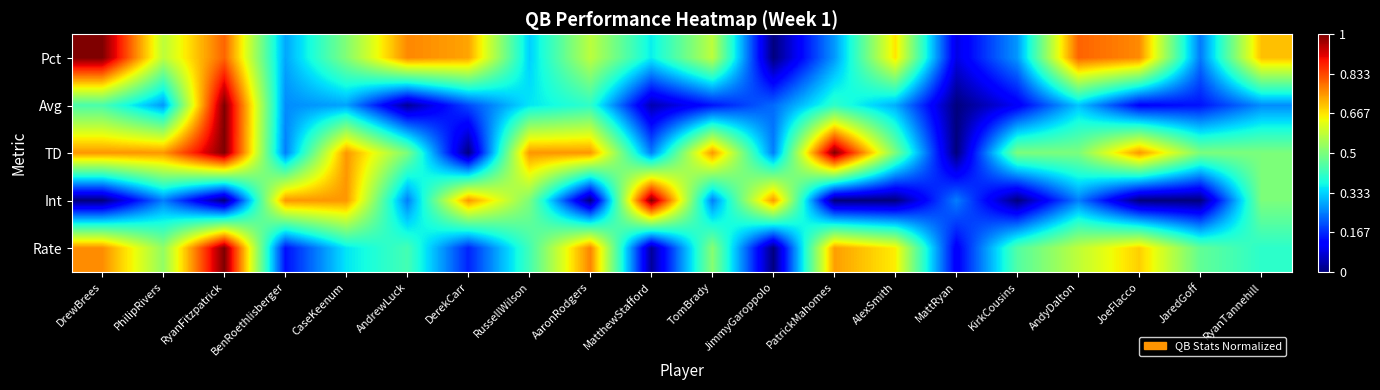

At which category is the sum across all series the highest?

RyanFitzpatrick